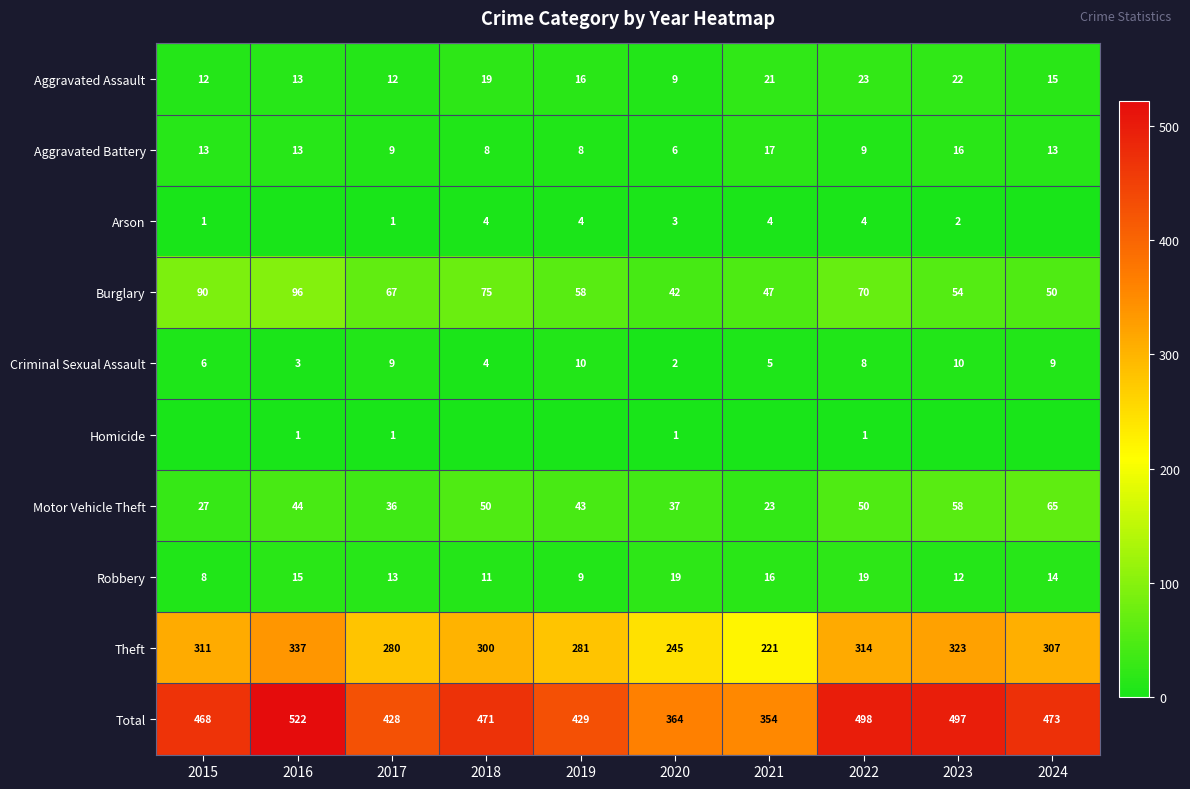

Where is Total nearest to the value 438?

2019